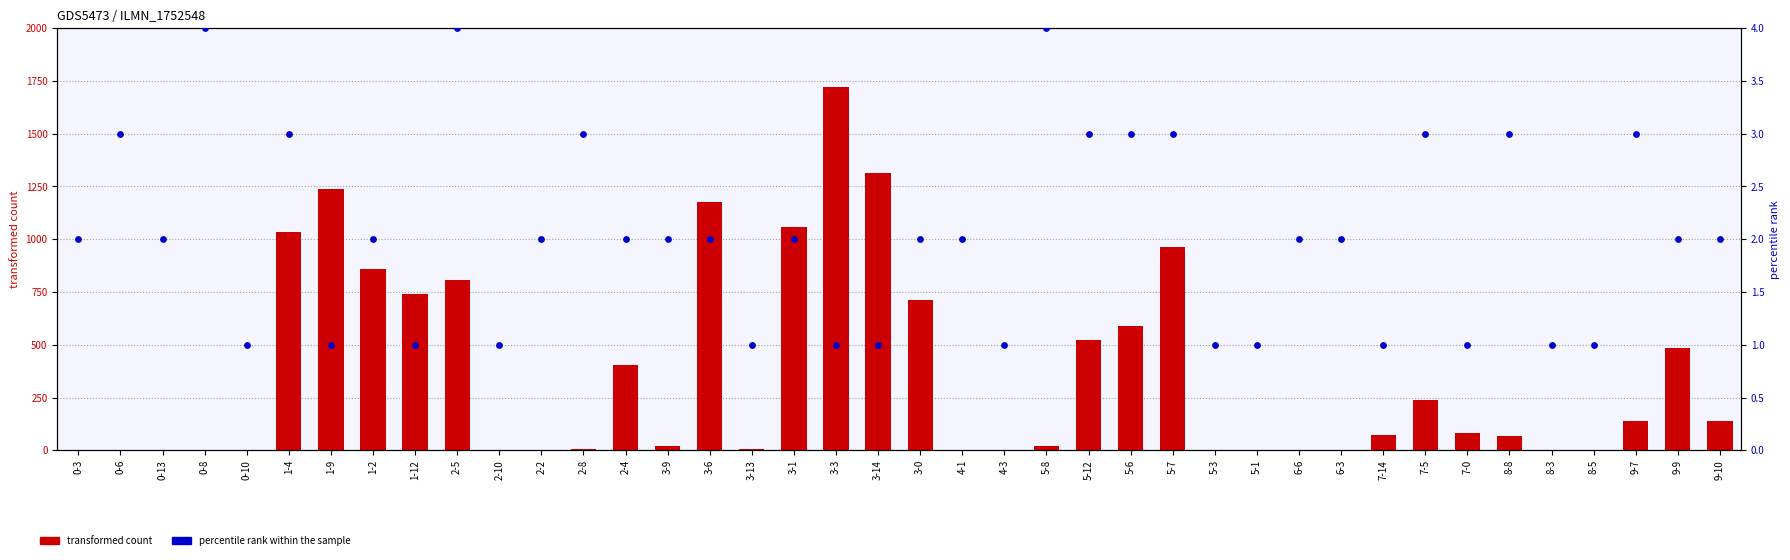

Which series has the largest Y range (max minus min)?

transformed count